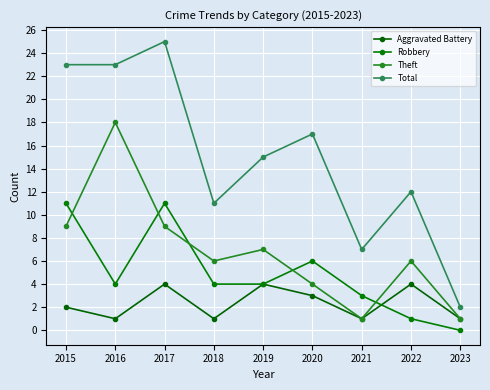

What is the sum of the Theft values at 2015 and 2020?

13